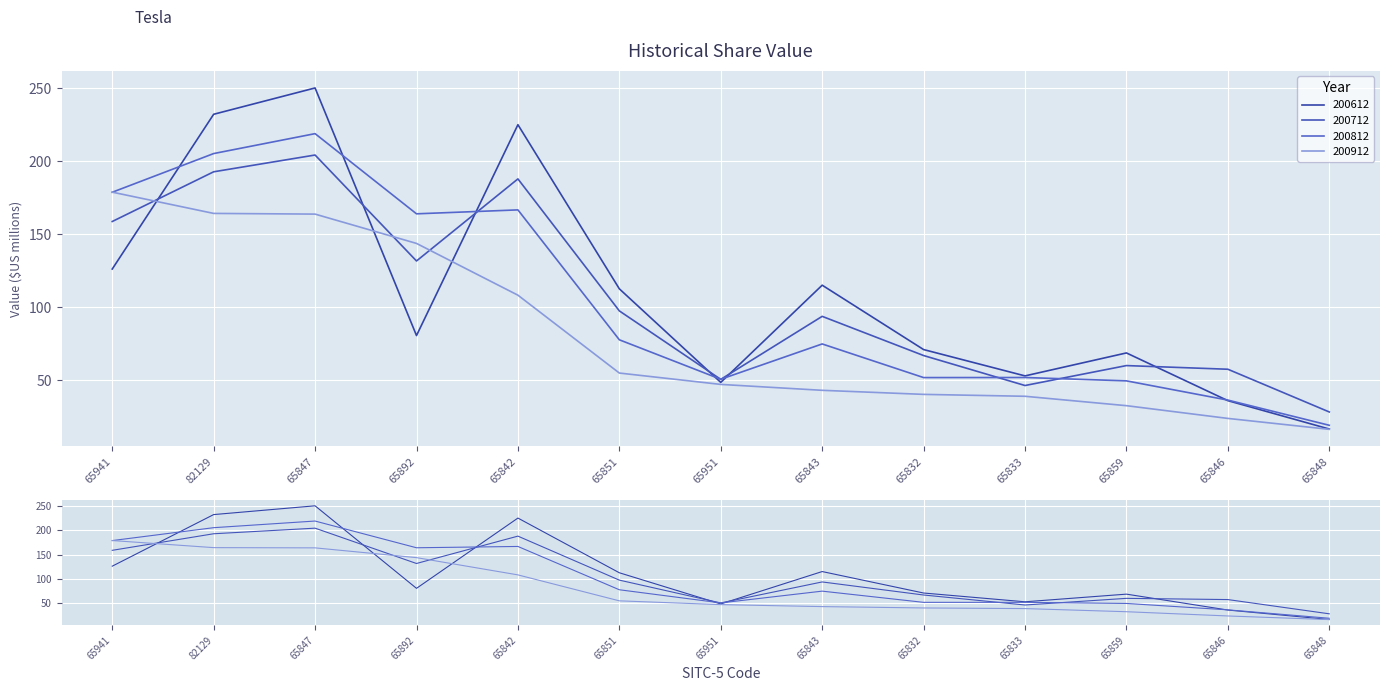

Which series has the largest total across all categories?

200612